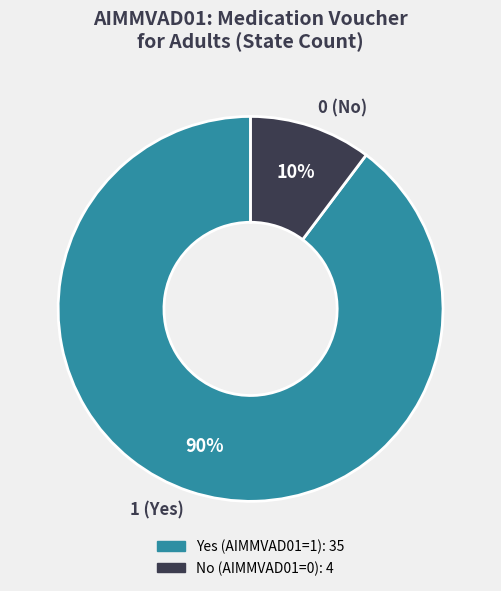

The 0 (No) slice represents 2% of the pie. True or false?

False